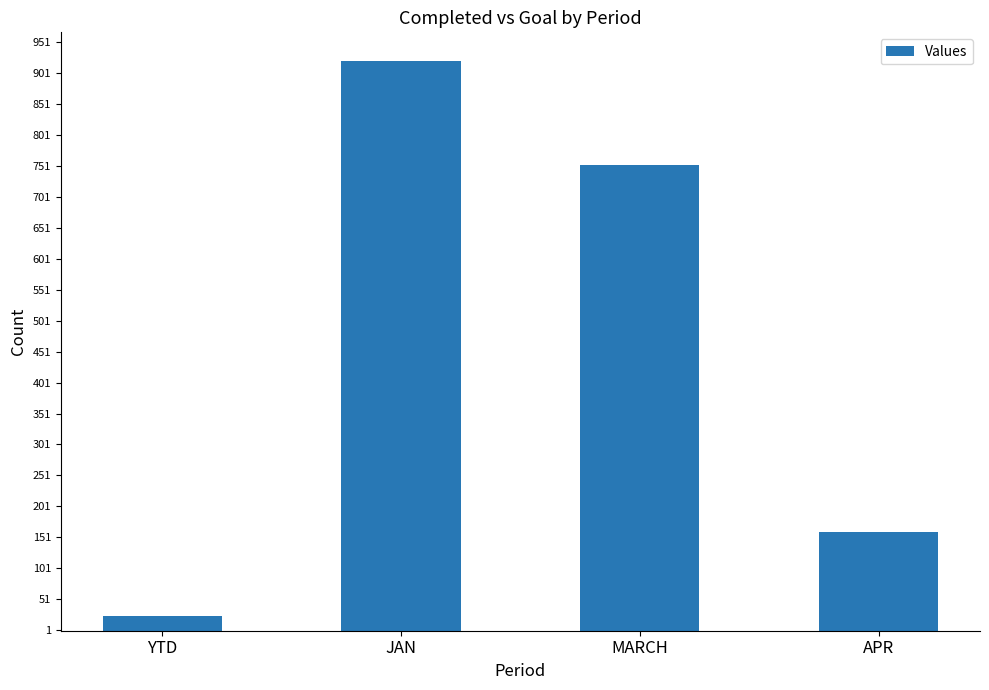

Reading left to right, transcribe all the data shown in this chart.

23	921	753	159